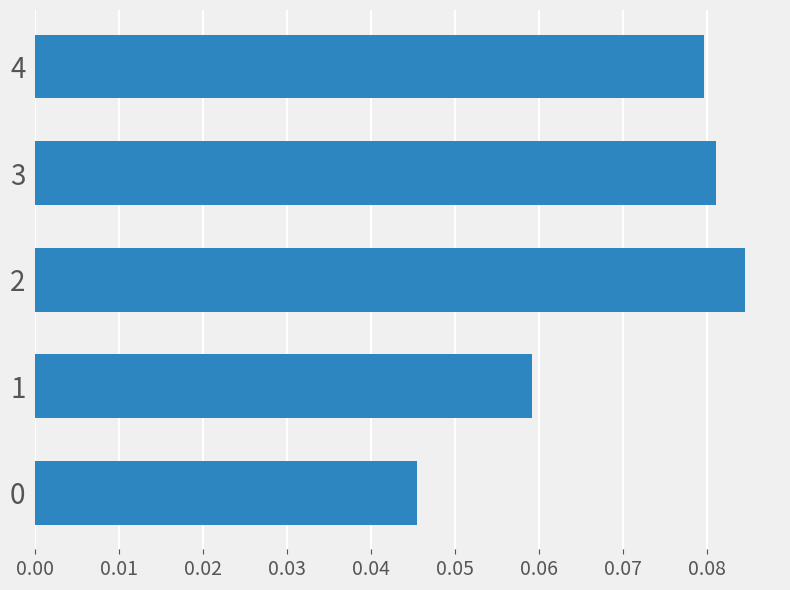

Is it true that the value at 0 is 0.1?

False